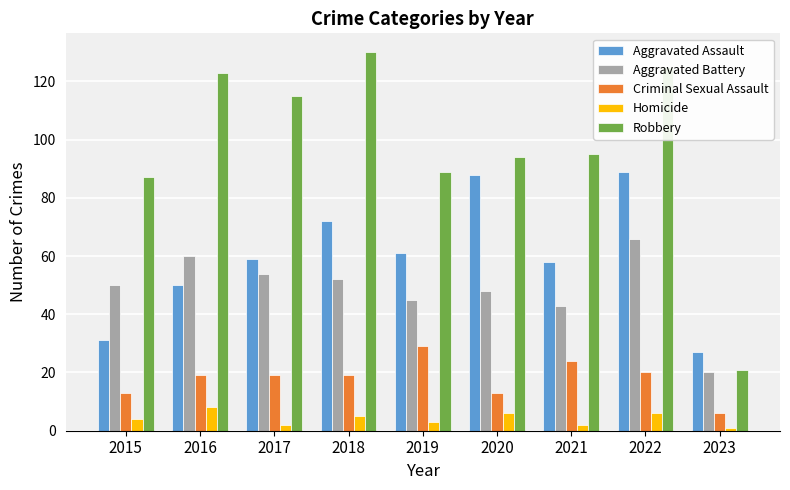

Is the value of Robbery at 2017 greater than the value of Homicide at 2022?

Yes